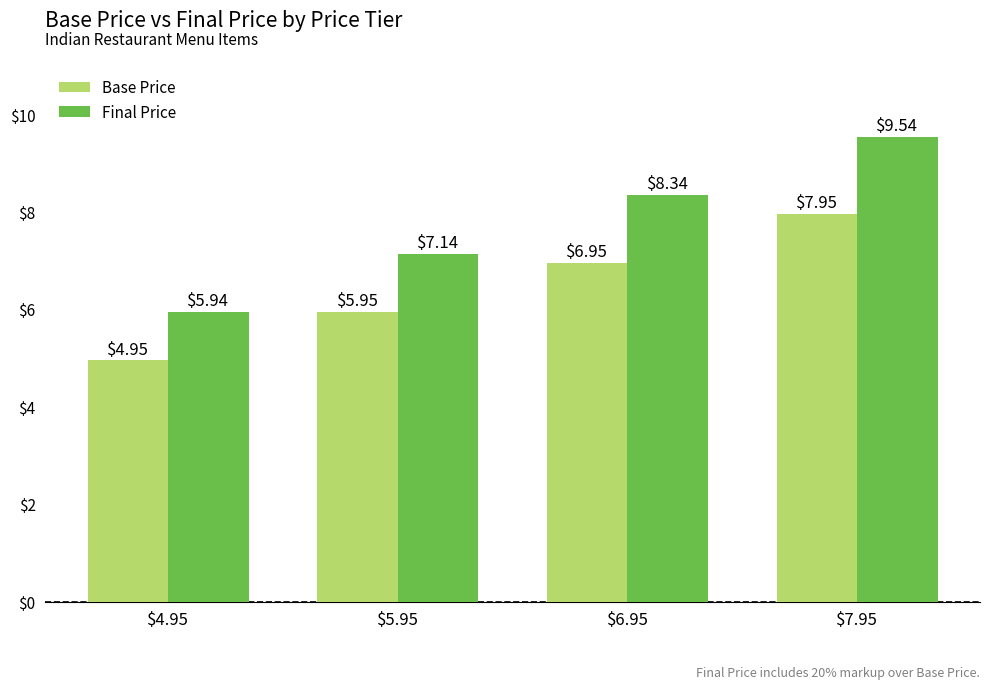

Which series has the largest total across all categories?

Final Price